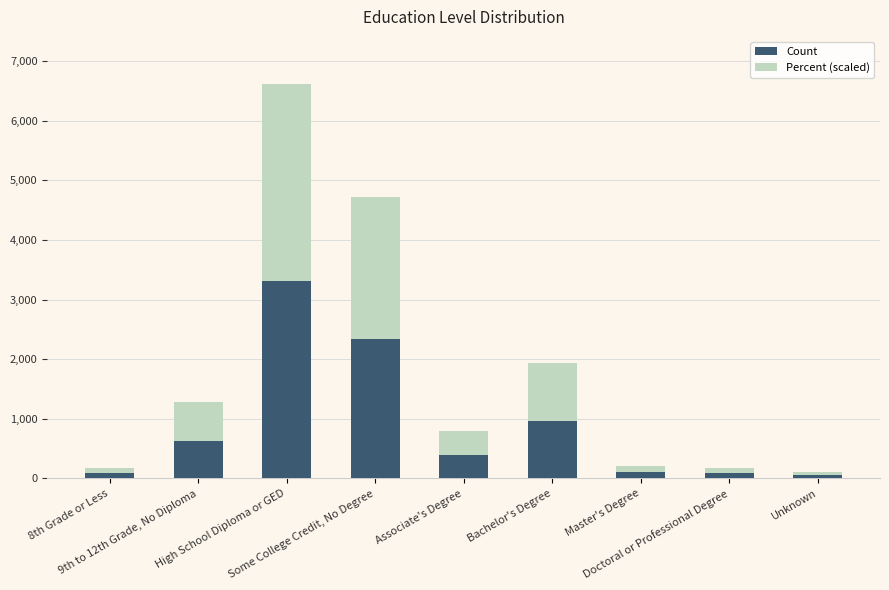

What is the difference between the maximum and minimum values in the Count series?

3250.0